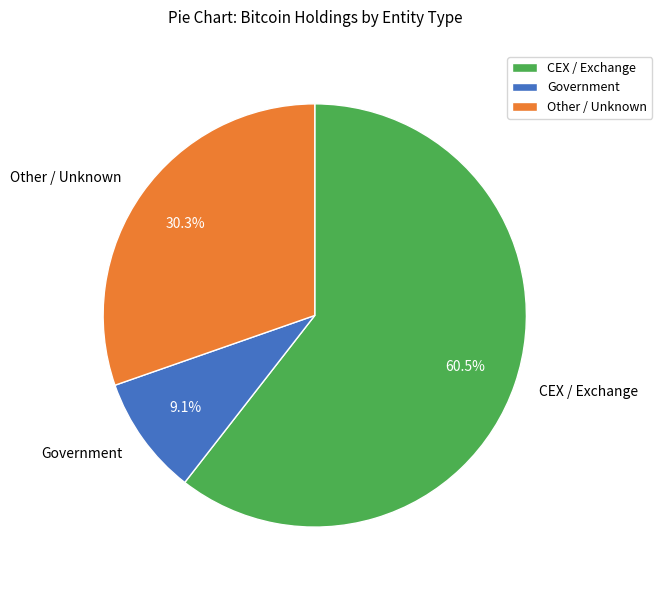

Approximately how many times larger is the value at Government compared to Other / Unknown?

0.3